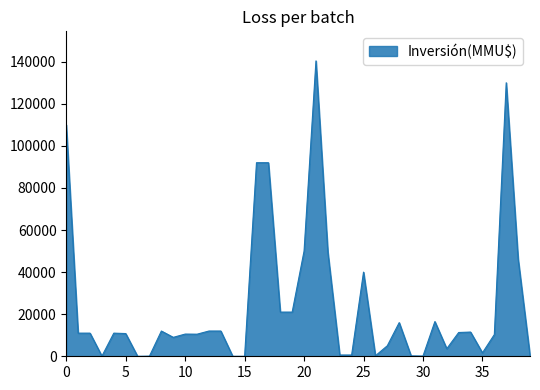

What is the difference between the maximum and minimum values?

140400